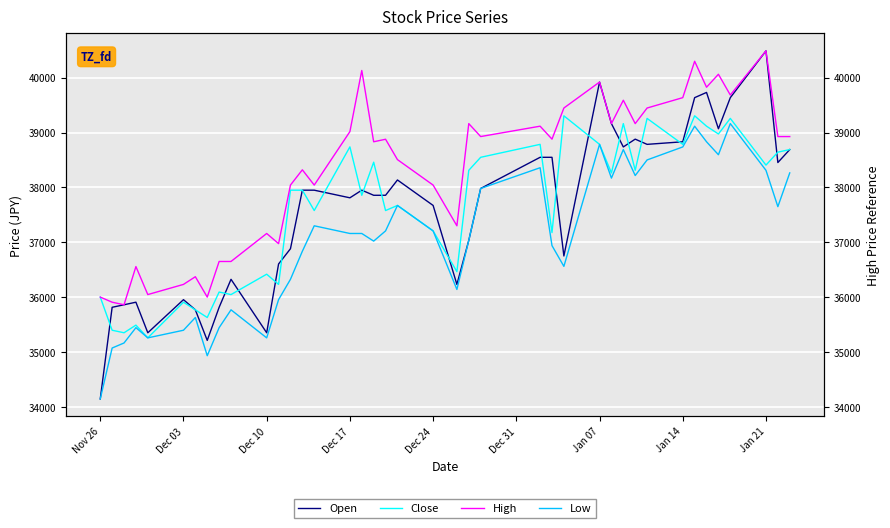

Rank the series by their maximum value, from lowest to highest.

Low, Close, Open, High